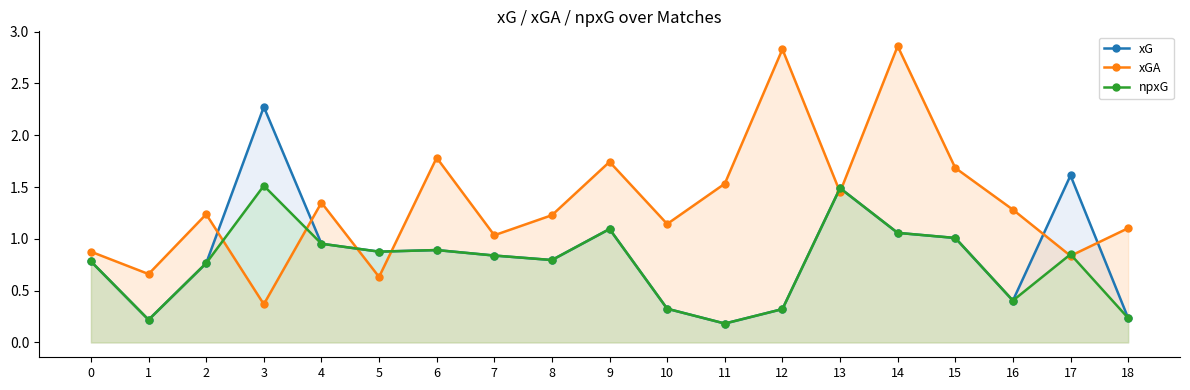

True or false: xG has more than 0 points higher than both neighbors.

True